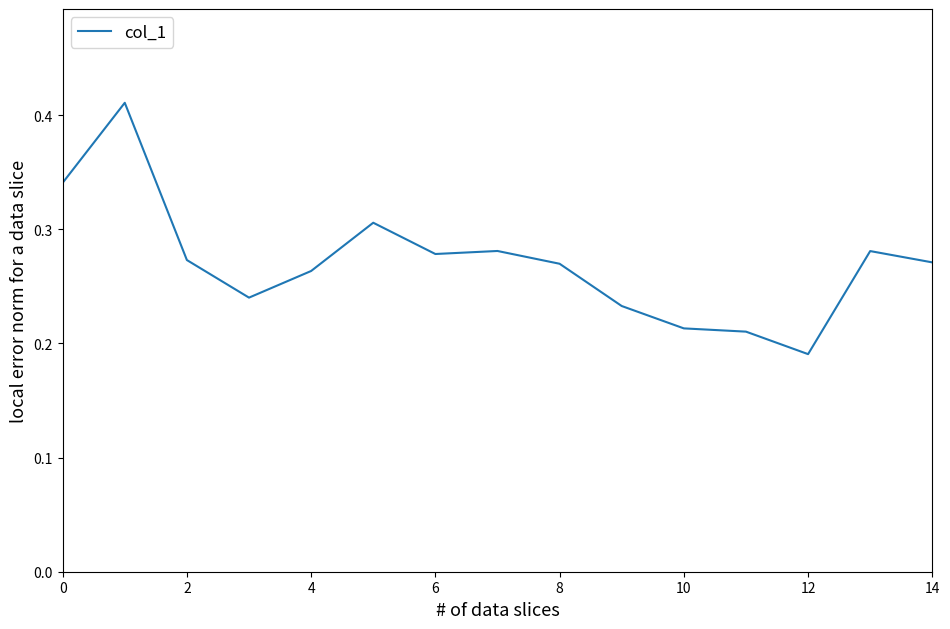

At which label is the value closest to 0?

12